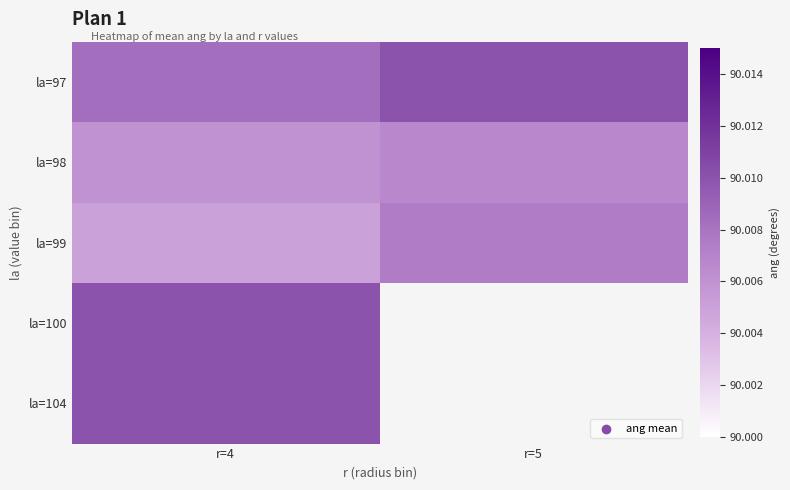

Rank the categories by la=98 value from highest to lowest.

r=5, r=4